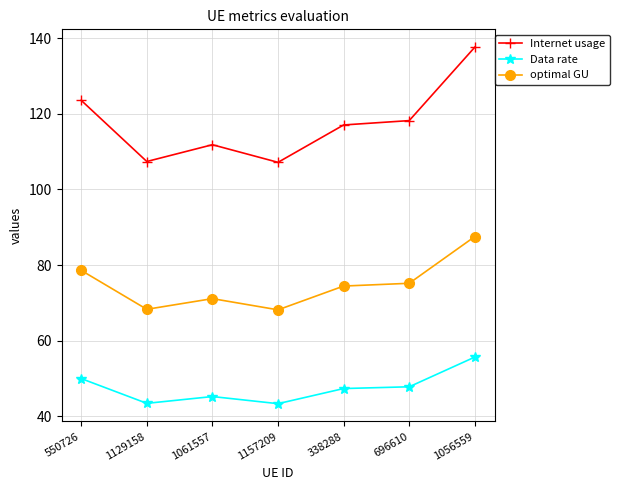

At which category does Data rate reach its first local peak?

1061557